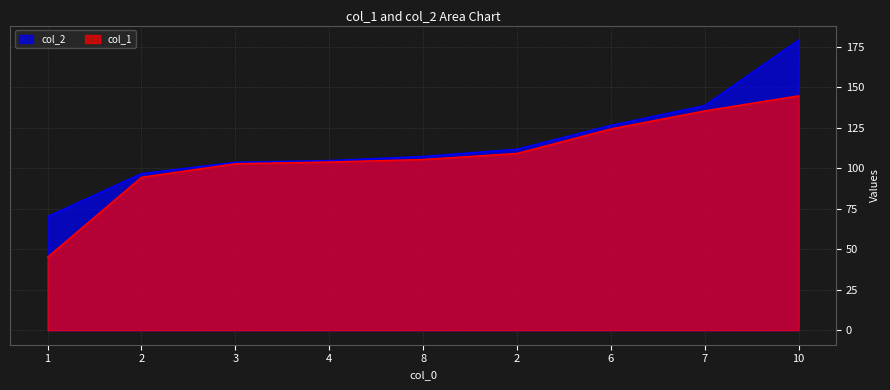

Reading left to right, list all the values displayed in this chart.

col_1: 1=45.1	2=94.5	3=102.8	4=103.9	8=105.4	2=109.2	6=124.3	7=135.5	10=144.8
col_2: 1=70.2	2=96.8	3=103.7	4=104.8	8=107.3	2=111.8	6=126.5	7=138.8	10=179.2